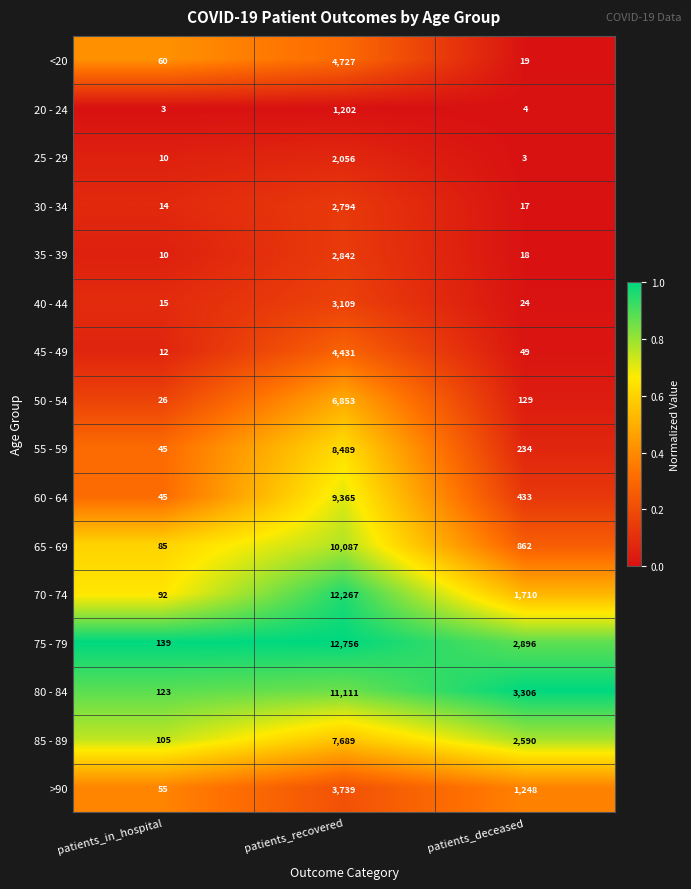

Between patients_in_hospital and patients_deceased, which series saw the biggest shift?

80 - 84